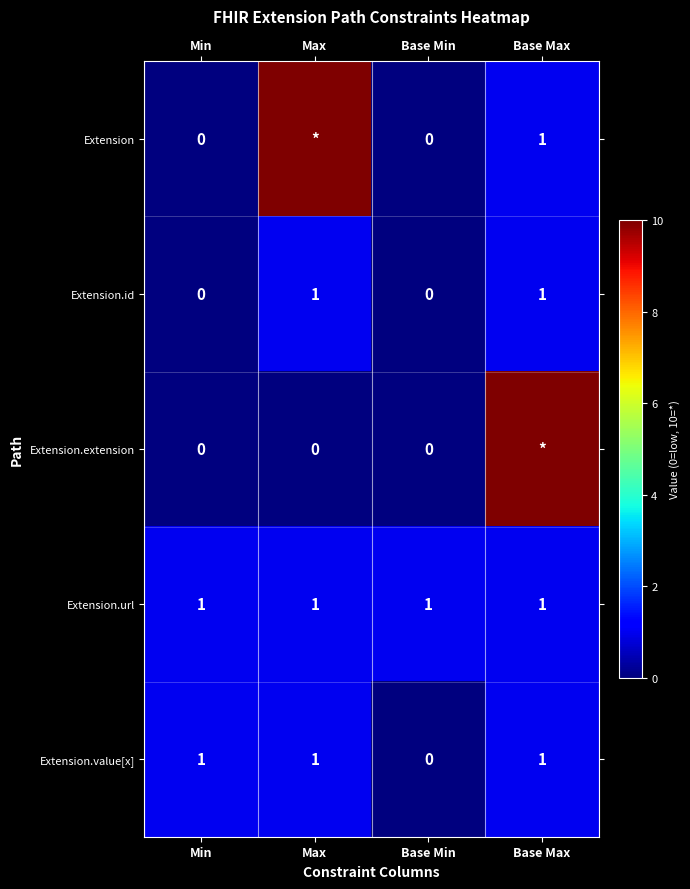

Count the Extension.value[x] values in the range 1 to 2.

3